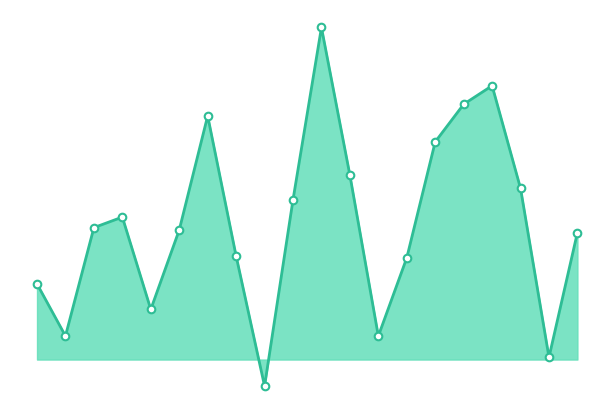

What is the total value across all series at 7.5?

1.4